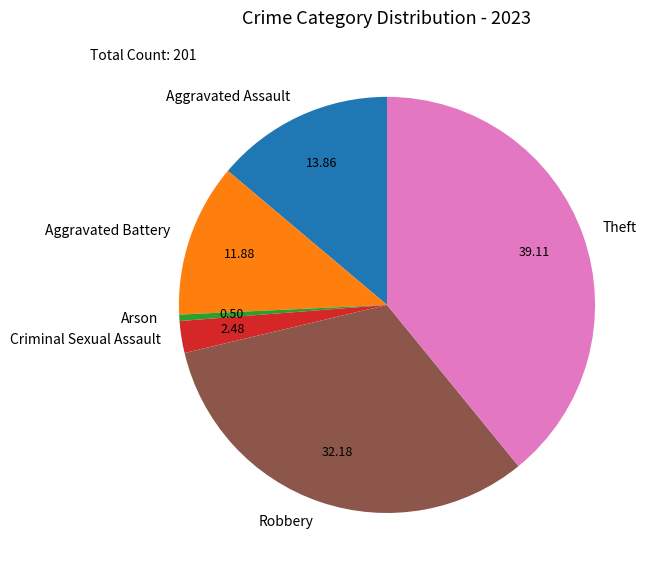

Which has a higher value, Aggravated Assault or Criminal Sexual Assault?

Aggravated Assault